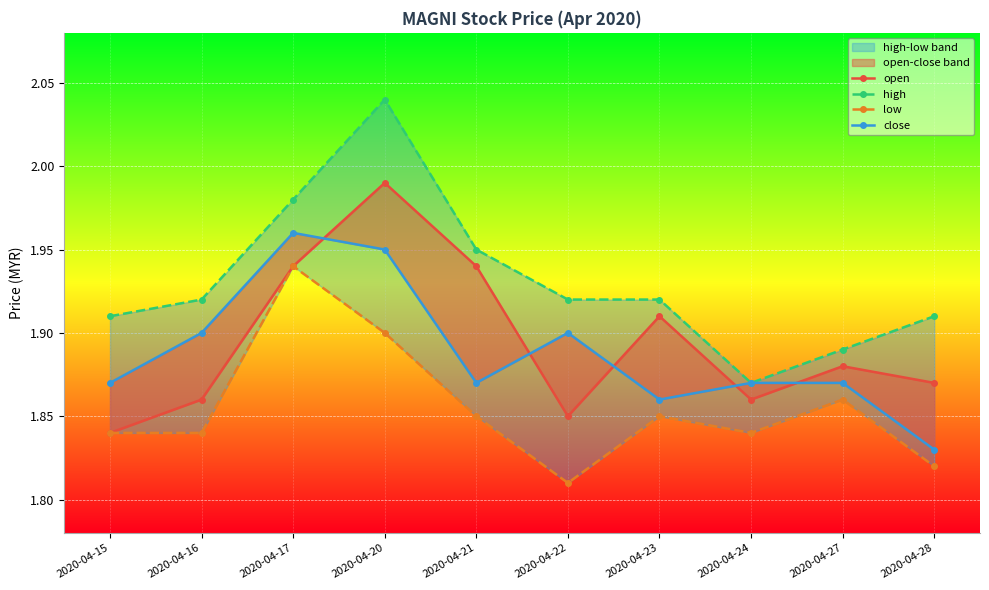

How many interior local peaks does the close series have?

2